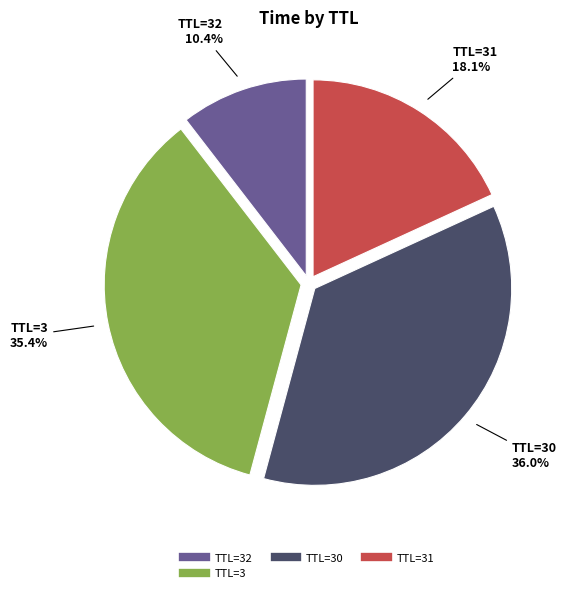

Is there any slice that represents more than half of the pie?

No